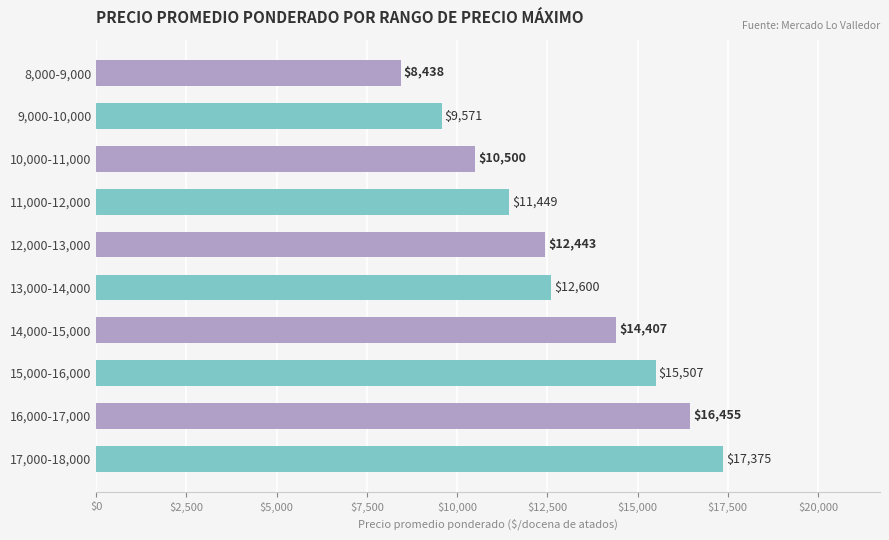

Are the bars horizontal?

Yes